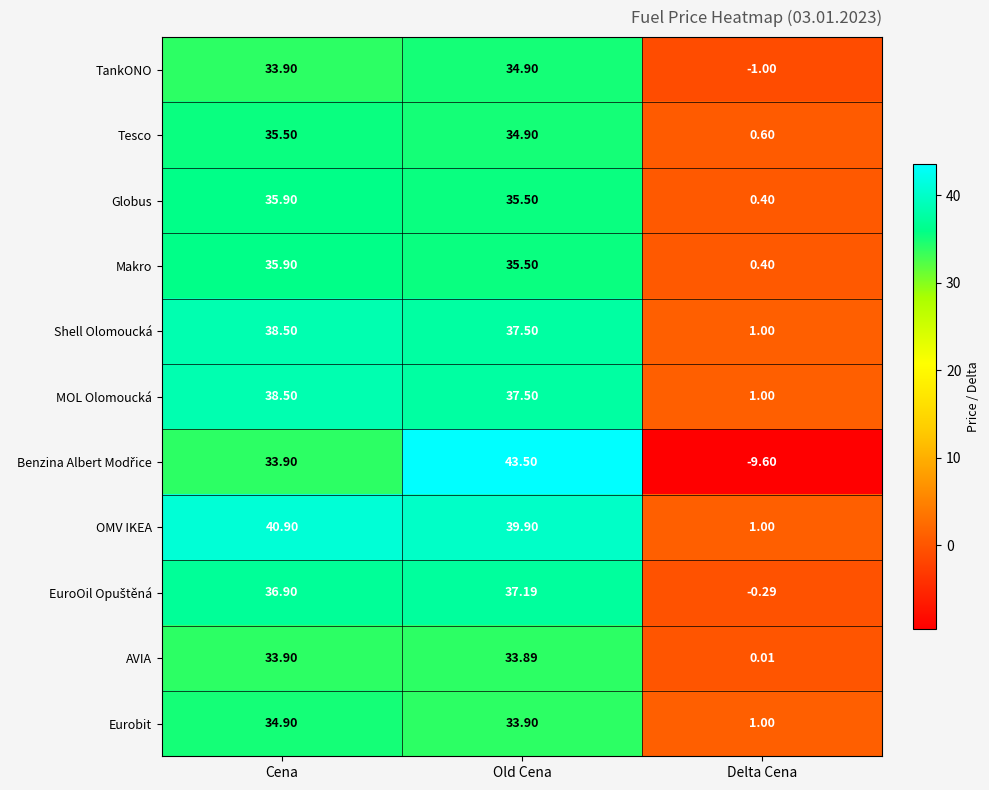

Which label corresponds to the smallest value in the chart?

Delta Cena